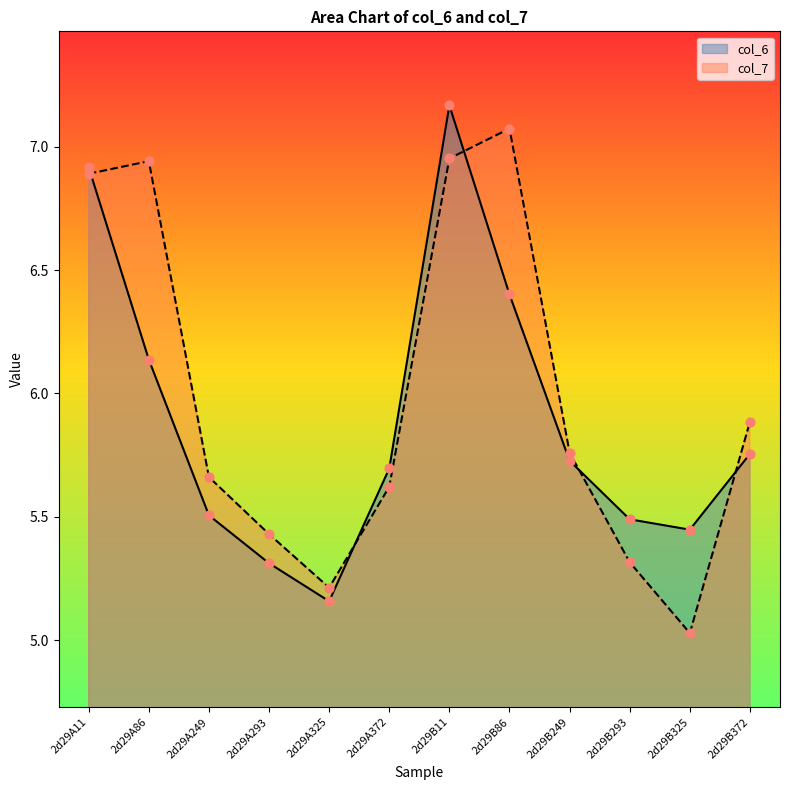

Which series contains the highest Y value?

col_6